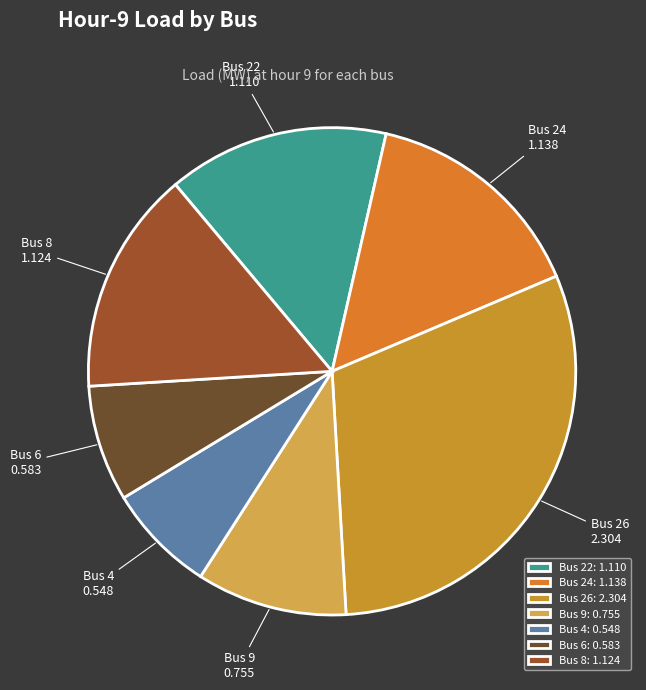

True or false: Bus 24 accounts for 2% of the total.

False